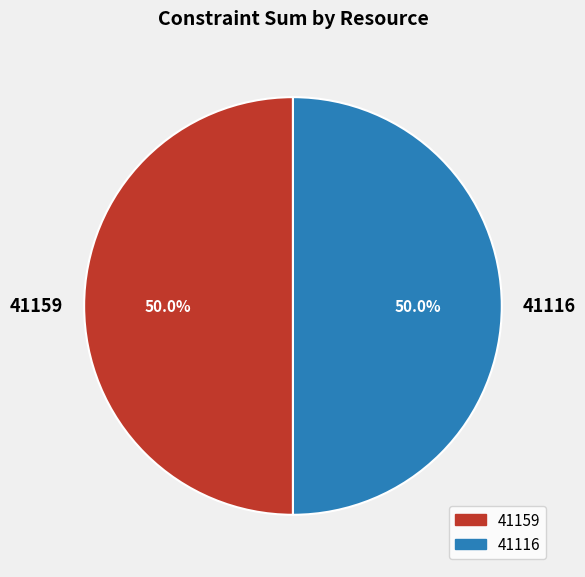

Do 41159 and 41116 together represent more than half of the pie?

Yes